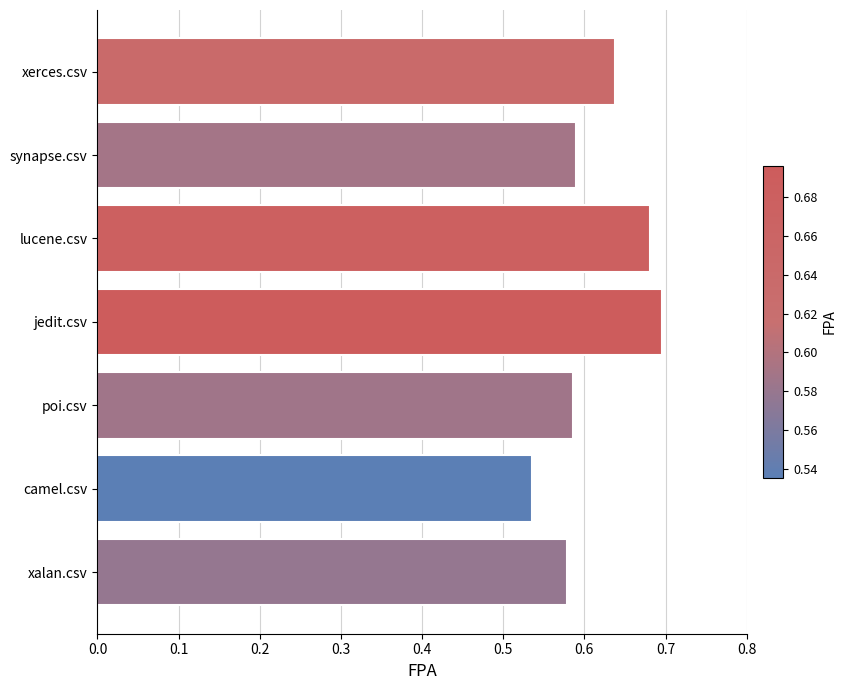

What is the sum of all values?

4.3